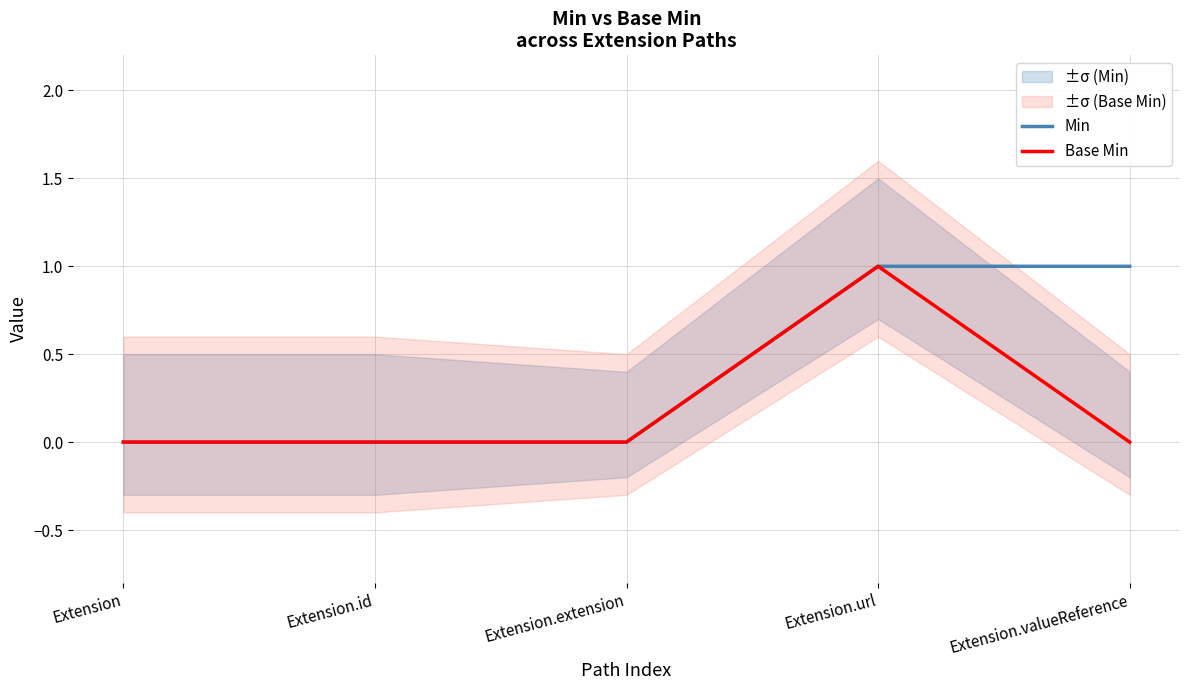

True or false: Min and Base Min cross at least once.

False